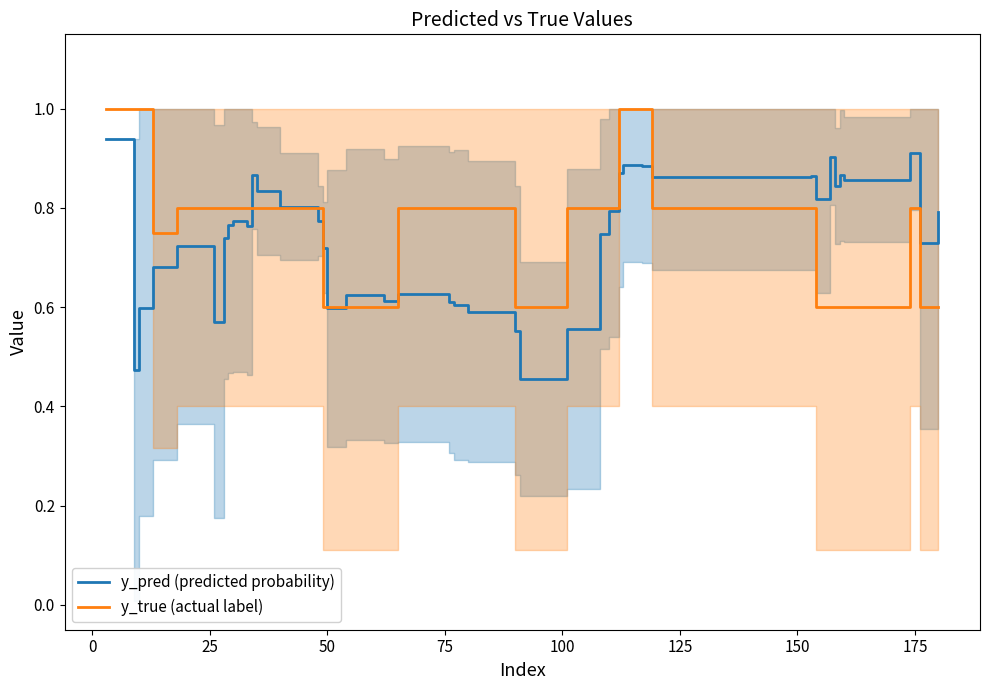

Reading left to right, what are all the values shown in this chart?

y_pred (predicted probability): 0.9	0.5	0.6	0.7	0.7	0.6	0.7	0.8	0.8	0.8	0.9	0.8	0.8	0.8	0.7	0.6	0.6	0.6	0.6	0.6	0.6	0.6	0.6	0.5	0.6	0.7	0.8	0.9	0.9	0.9	0.9	0.9	0.8	0.9	0.8	0.9	0.9	0.9	0.7	0.8
y_true (actual label): 1.0	1.0	1.0	0.8	0.8	0.8	0.8	0.8	0.8	0.8	0.8	0.8	0.8	0.8	0.6	0.6	0.6	0.6	0.8	0.8	0.8	0.8	0.6	0.6	0.8	0.8	0.8	1.0	1.0	1.0	0.8	0.8	0.6	0.6	0.6	0.6	0.6	0.8	0.6	0.6